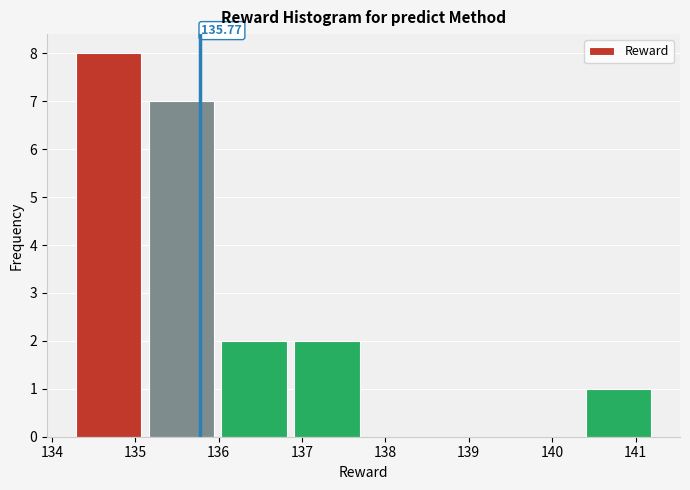

Which range on the x-axis has the tallest bar?

134.3 to 135.2